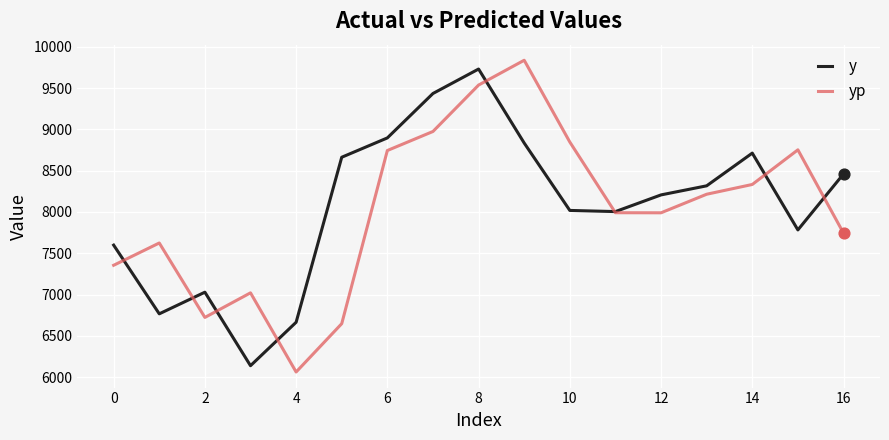

Which series has the largest total across all categories?

y